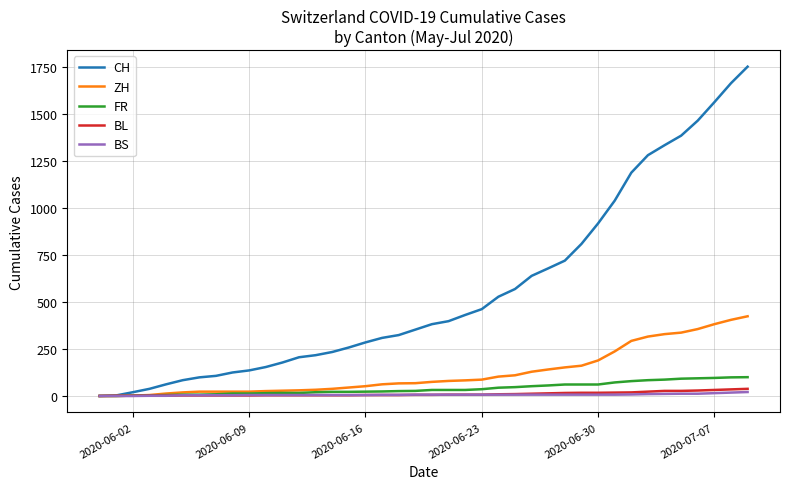

How many distinct data groups are displayed?

5